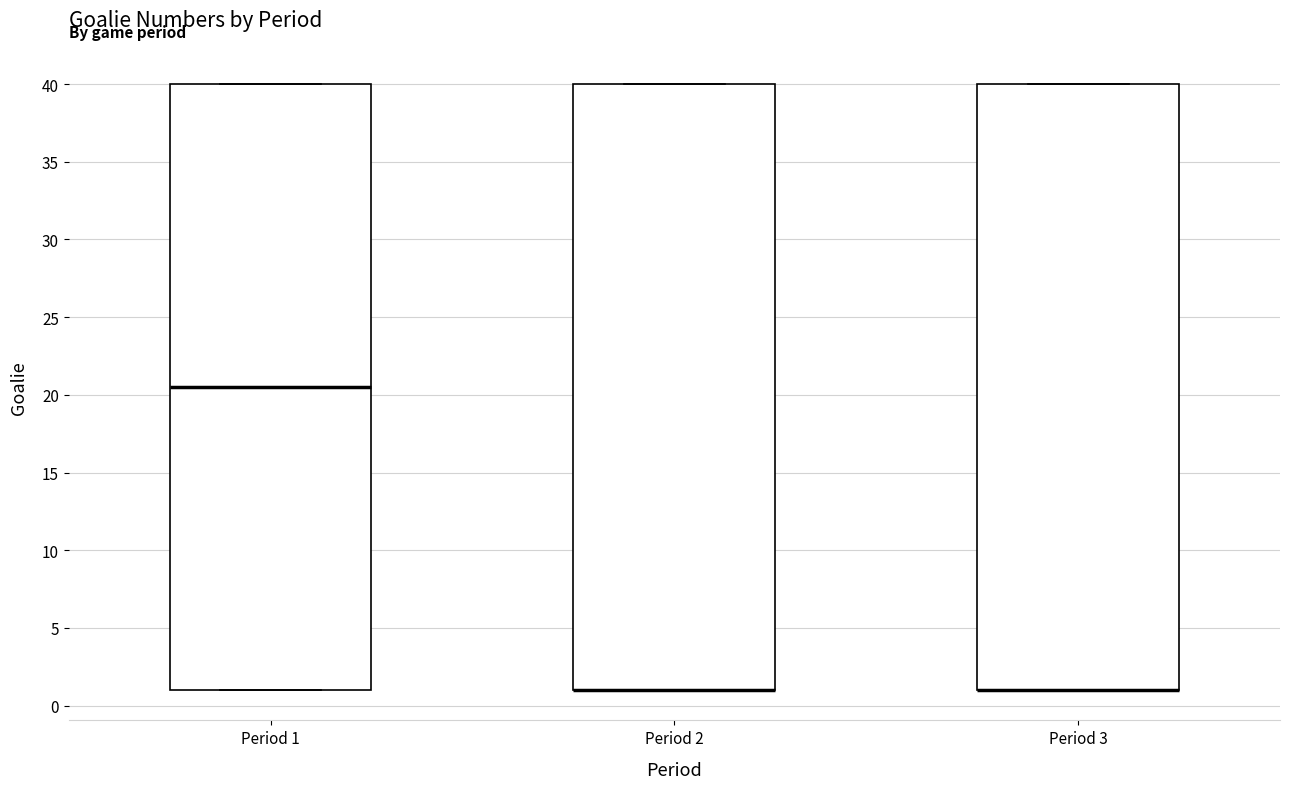

Reading left to right, read every box against the y-axis: the position of its median line, the range the box covers, and the ends of its whiskers. The values are not printed on the chart, so give them approximately, as read against the axis.

Period 1: median 20.5, box 1.0 to 40.0, whiskers 1.0 to 40.0
Period 2: median 1.0 (drawn on the box's lower edge), box 1.0 to 40.0, whiskers 1.0 to 40.0
Period 3: median 1.0 (drawn on the box's lower edge), box 1.0 to 40.0, whiskers 1.0 to 40.0